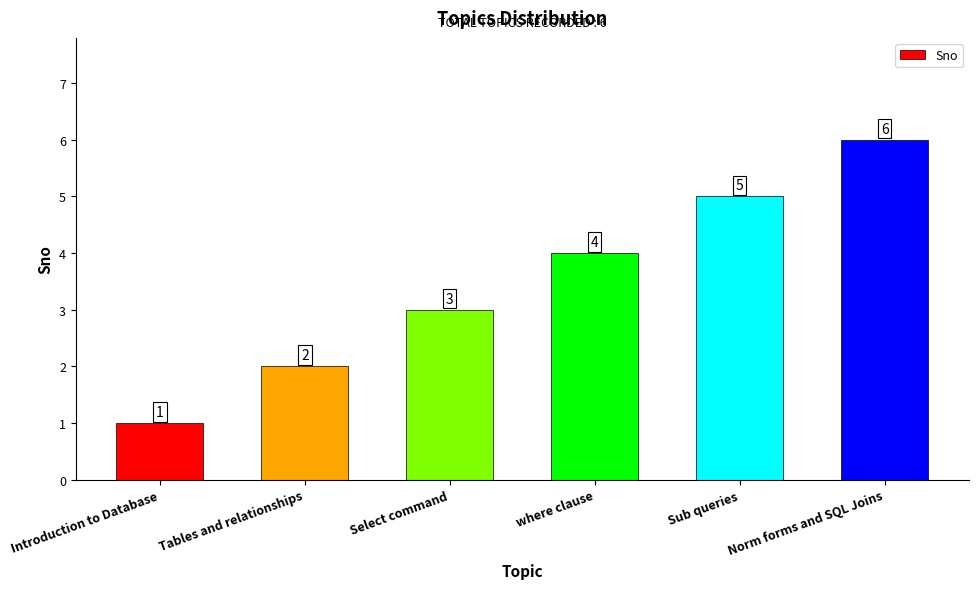

Rank the categories by value from highest to lowest.

Norm forms and SQL Joins, Sub queries, where clause, Select command, Tables and relationships, Introduction to Database